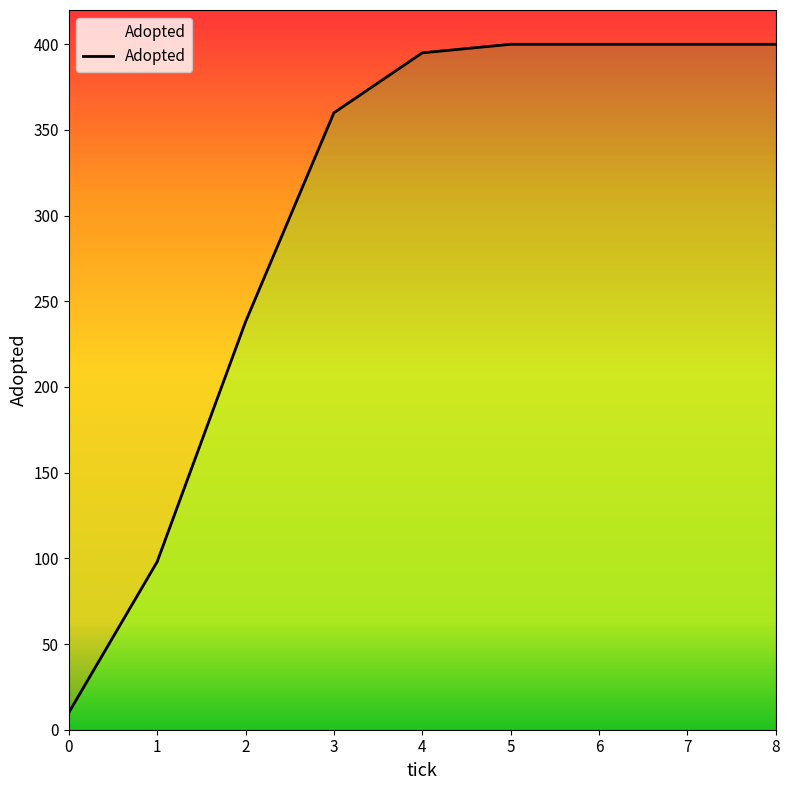

Is it true that the value at 3.0 is 360?

True